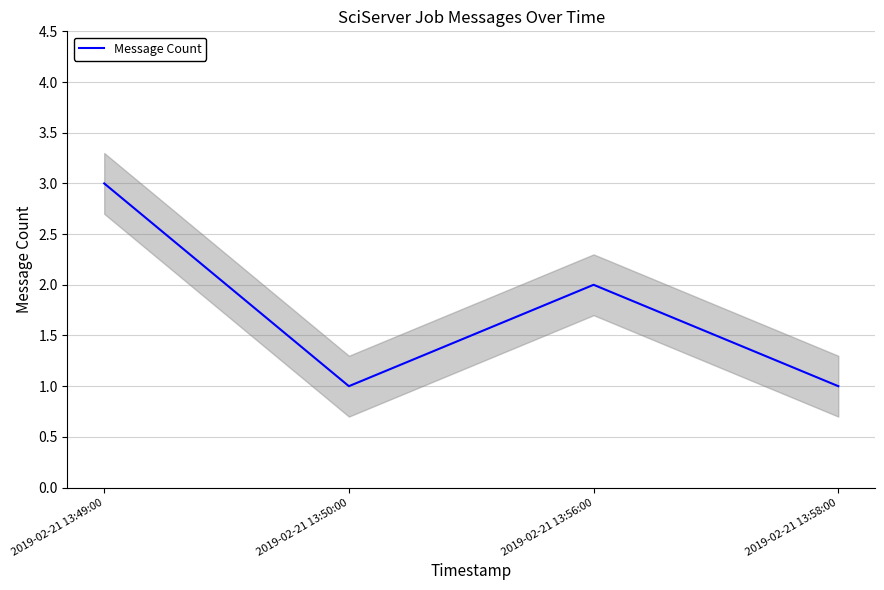

Where is the first local minimum?

2019-02-21 13:50:00